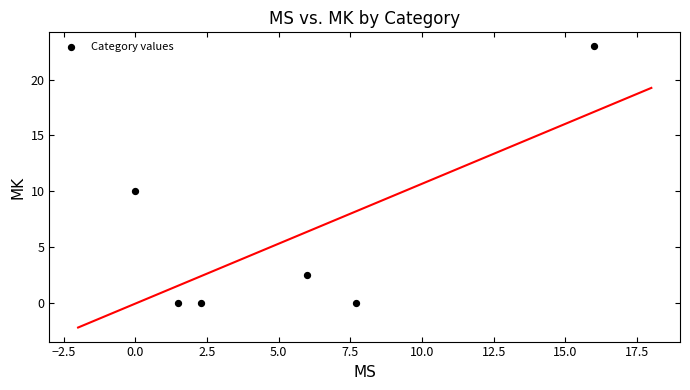

What Y value in the scatter plot is closest to 11?

10.0